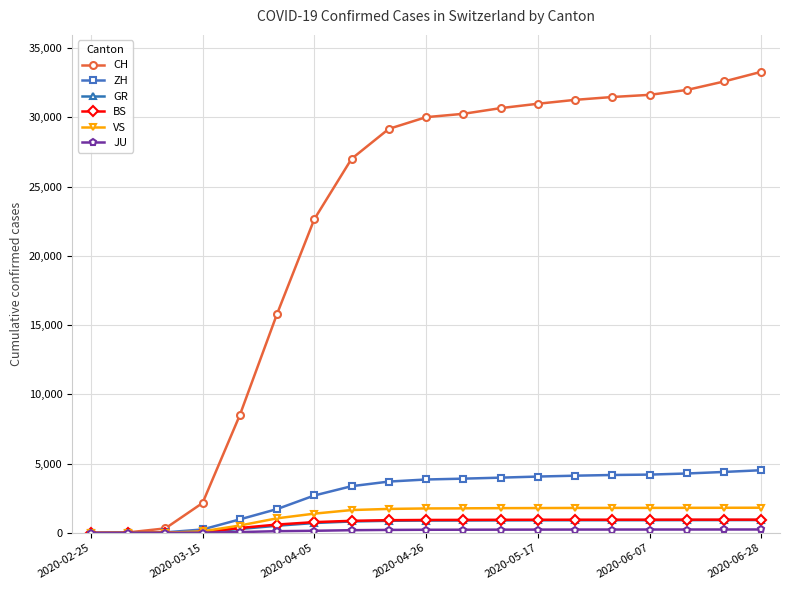

Which series has the largest total across all categories?

CH